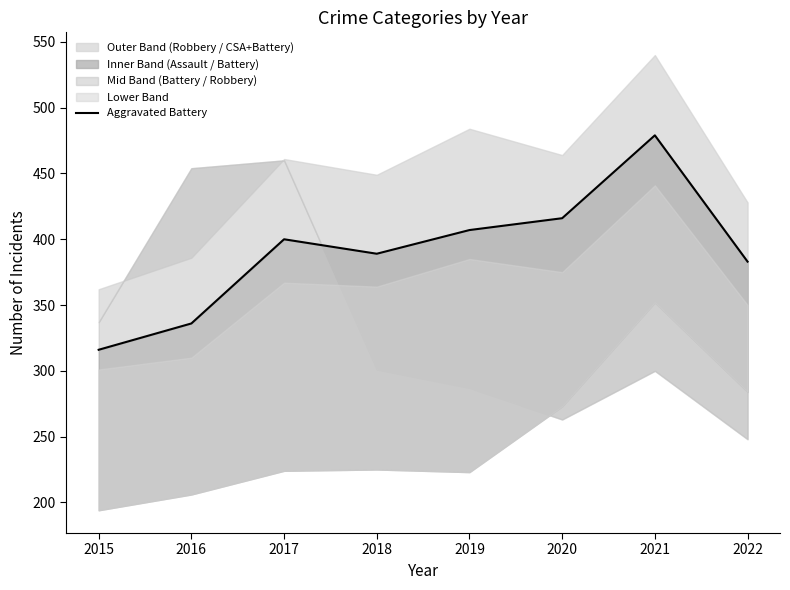

What is the approximate value at 2018, to the nearest 5?

390